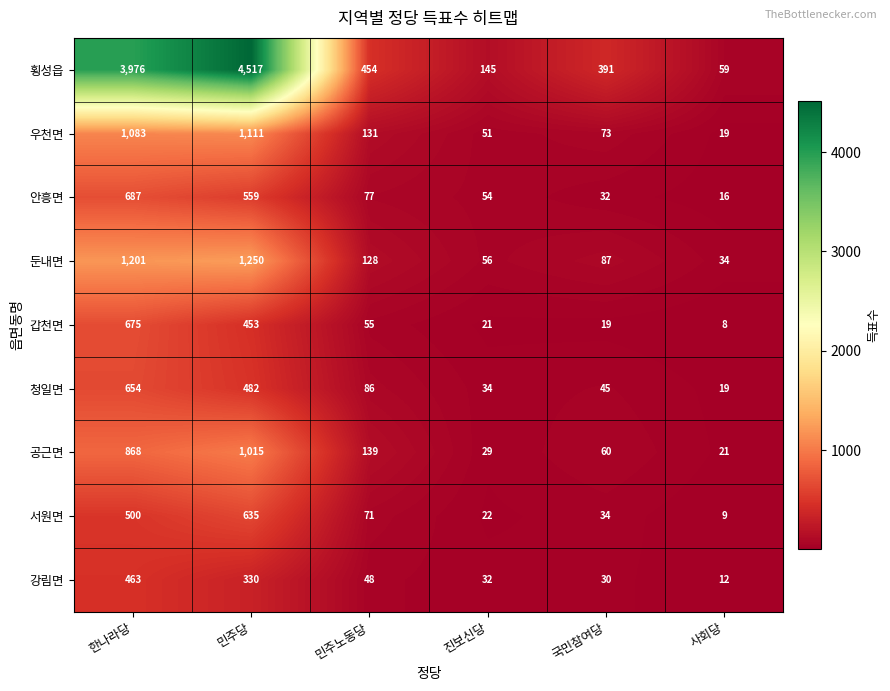

At which category is the sum across all series the highest?

민주당